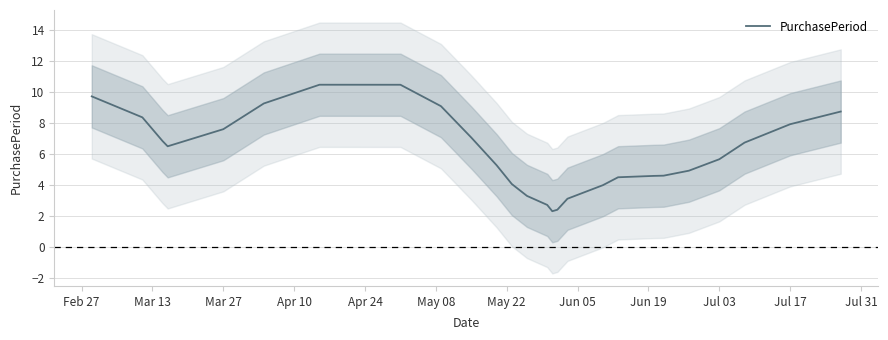

How many lines are shown in the chart?

1